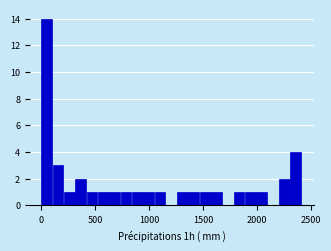

Around what value on the x-axis is the tallest bar? Give the approximate position of its centre, as read against the axis.

50